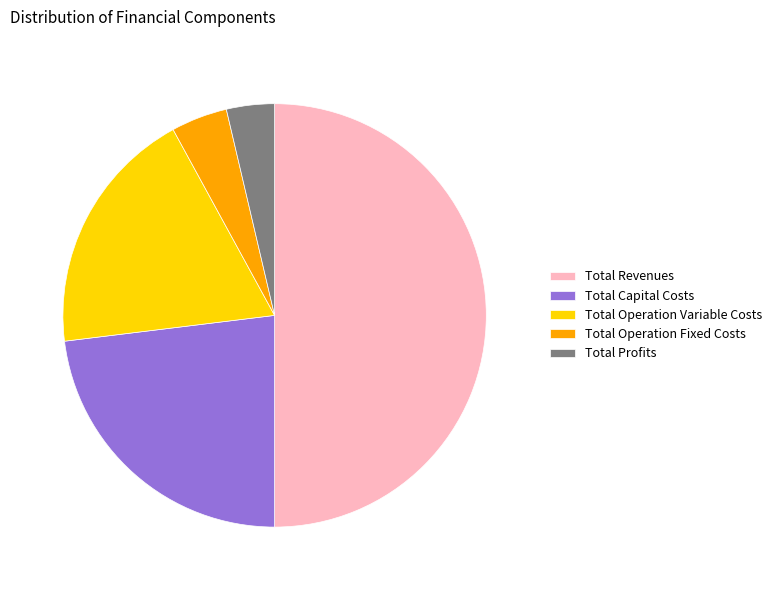

What is the smallest slice in the pie chart?

Total Profits